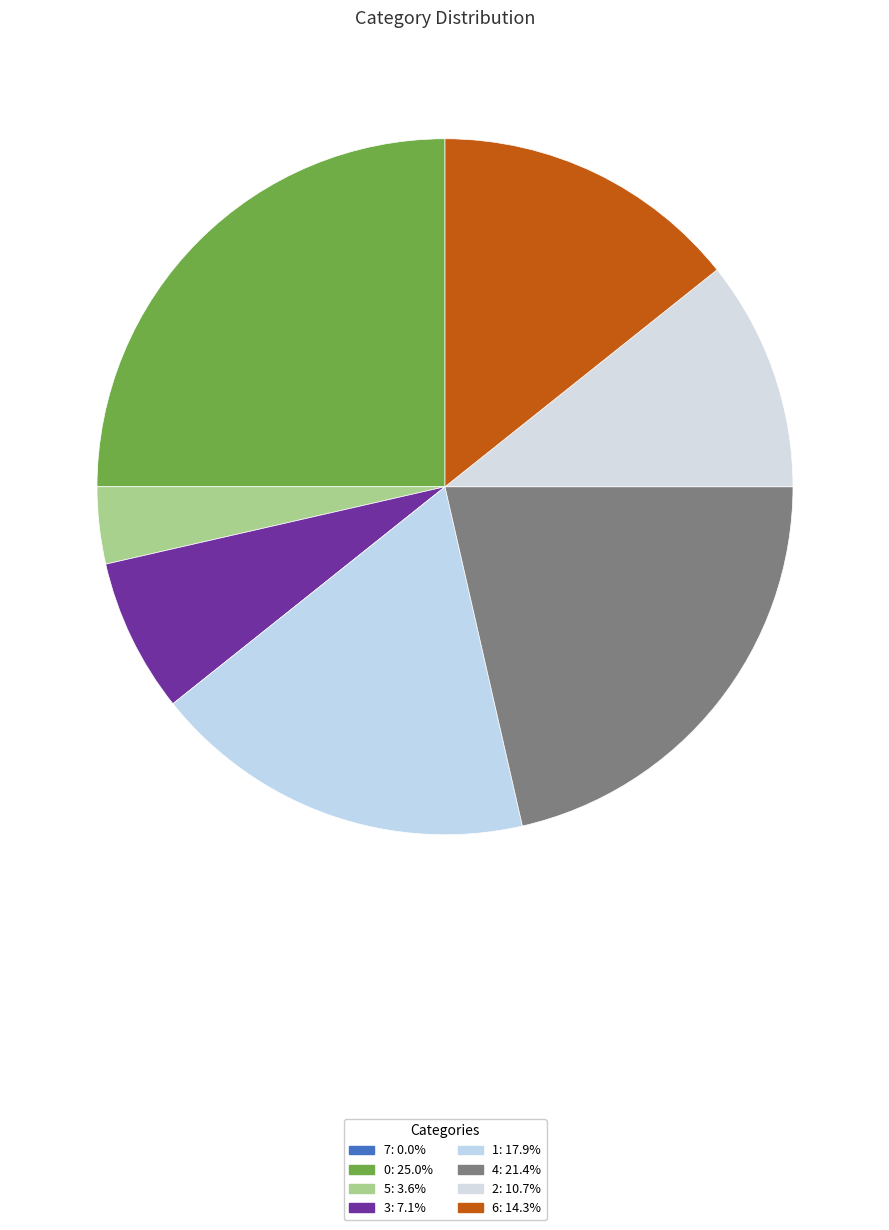

Does 7 account for over 50% of the chart?

No